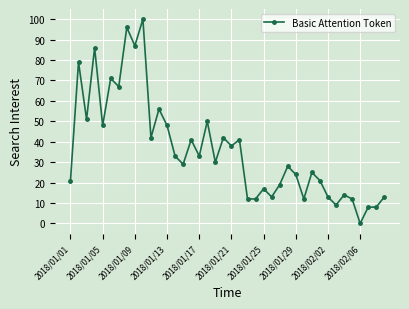

True or false: there are more than 0 points higher than both neighbors.

True